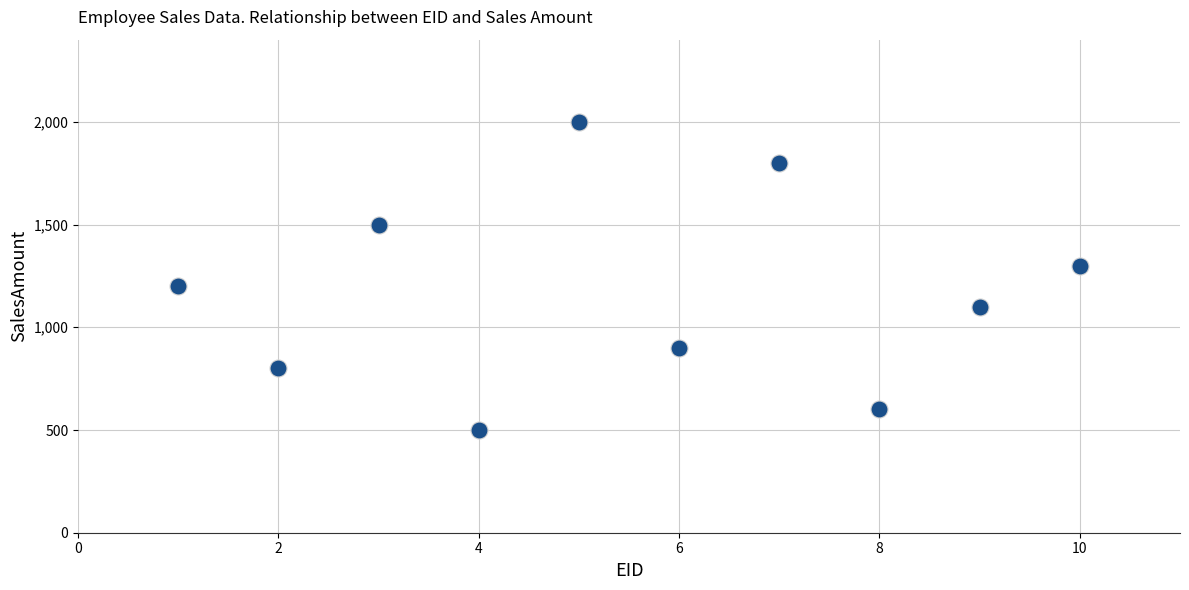

What is the average X value?

6